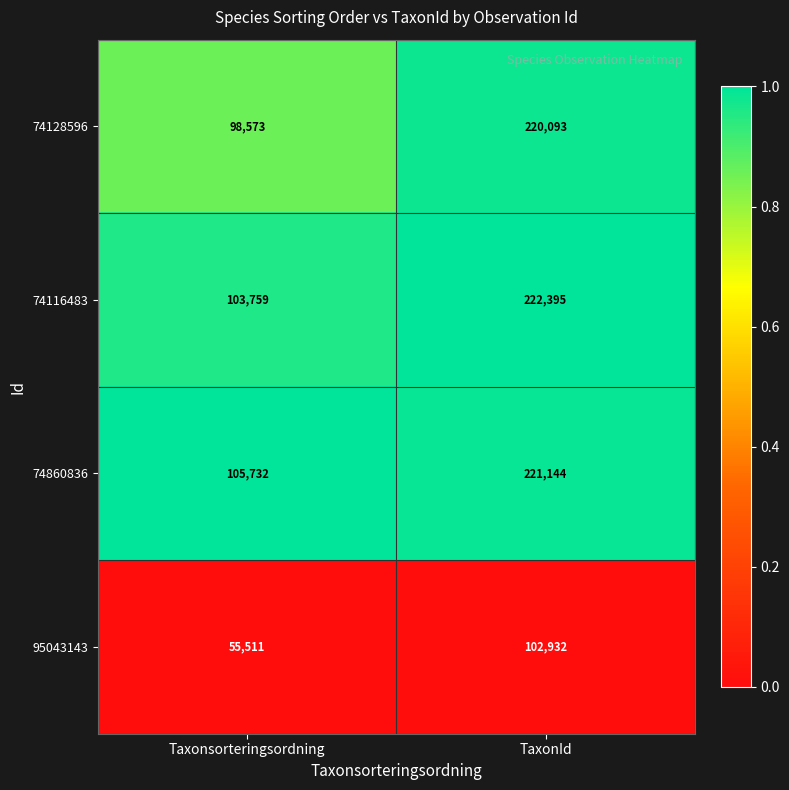

At which category is the sum across all series the highest?

TaxonId